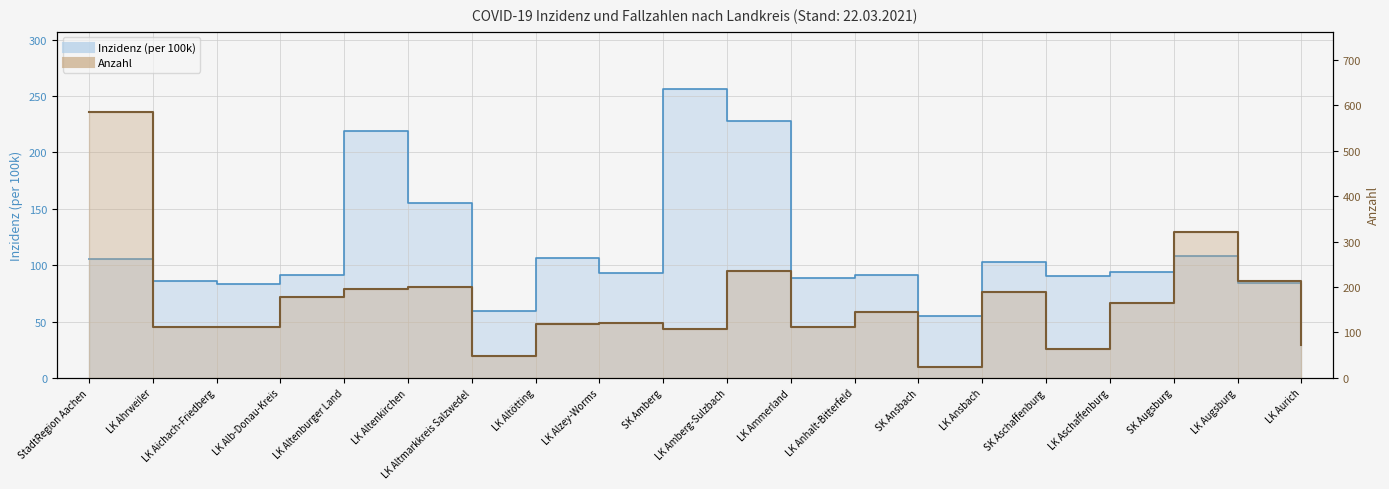

At which label is Inzidenz closest to 147?

LK Altenkirchen